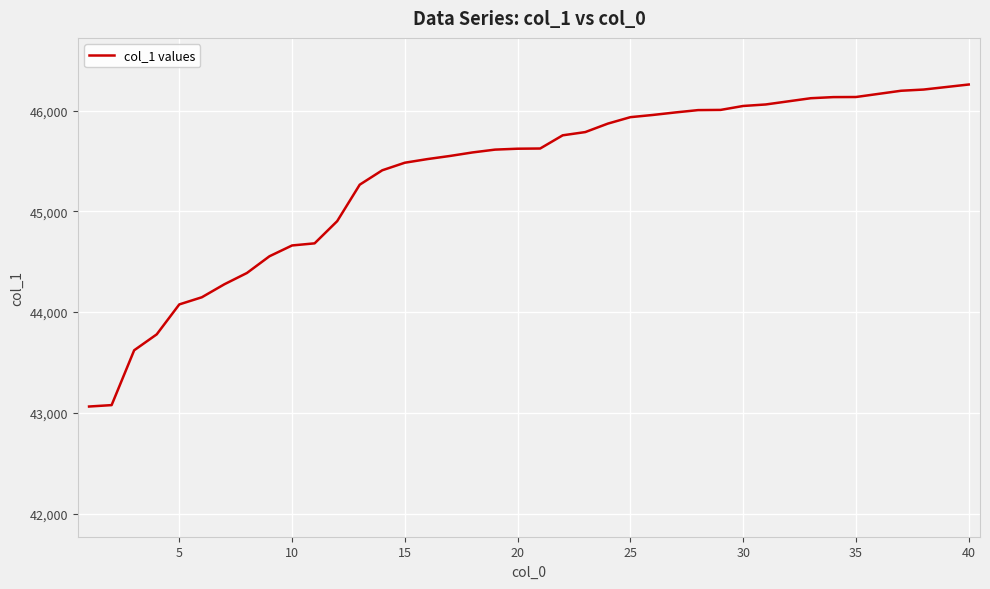

What is the greatest value displayed?

46258